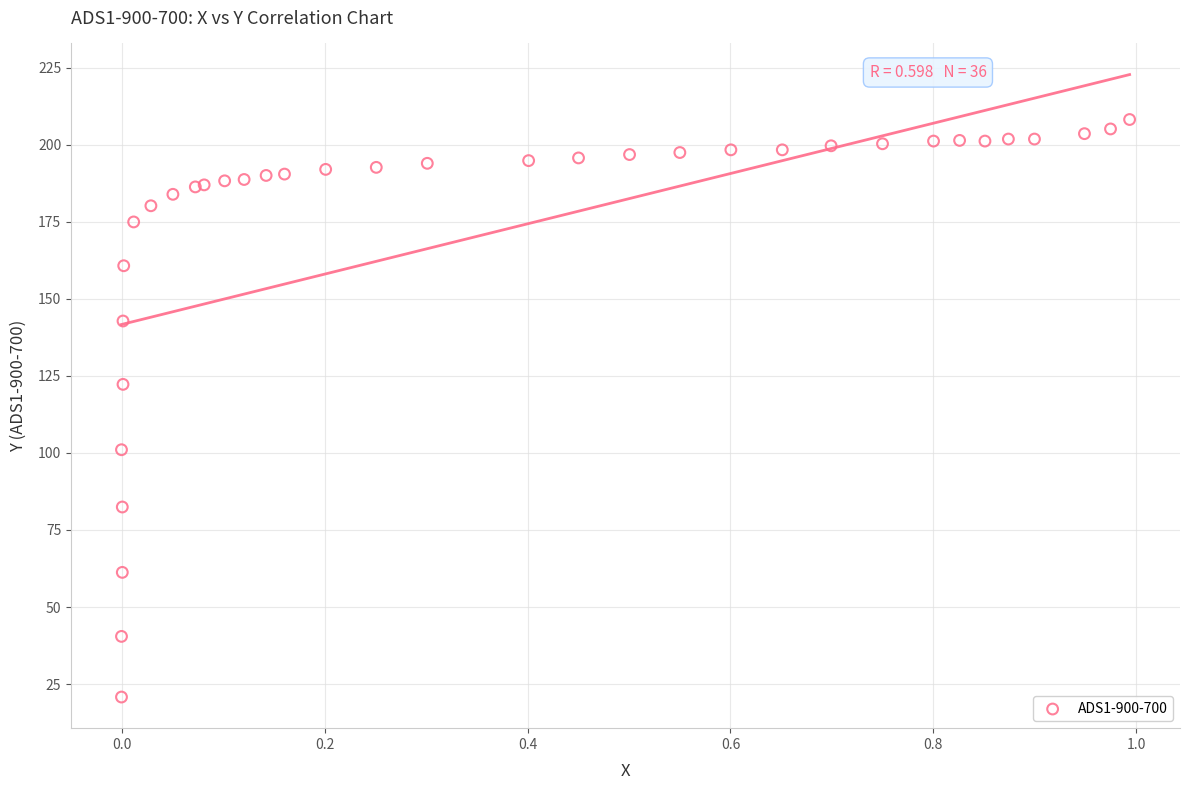

What Y value in the scatter plot is closest to 114?

122.3